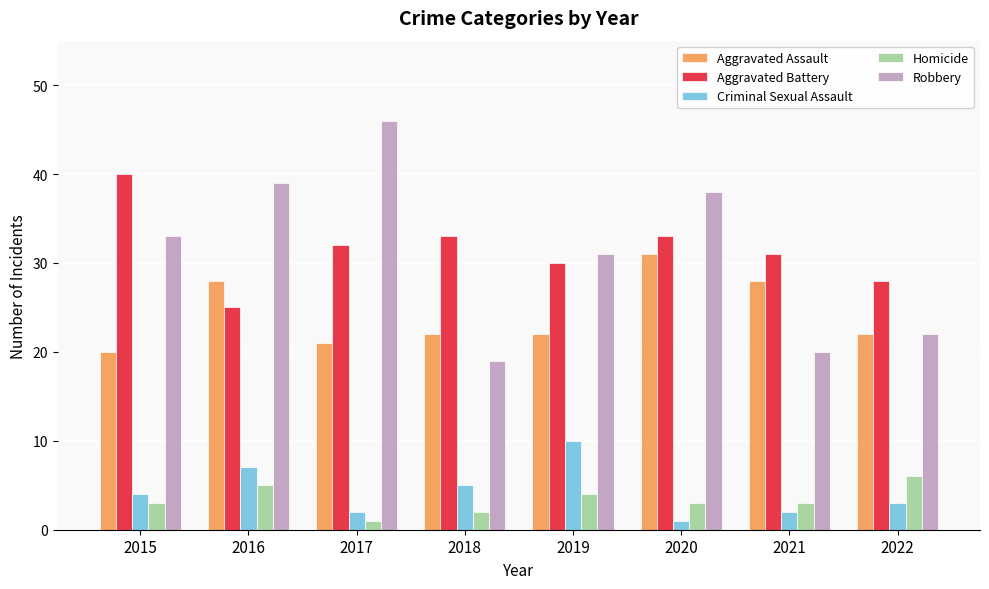

Are the bars horizontal?

No